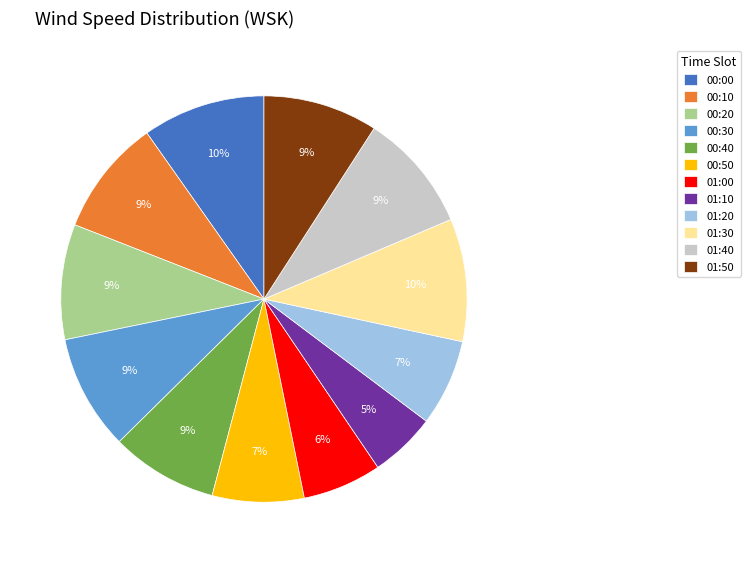

How many segments does this pie chart have?

12